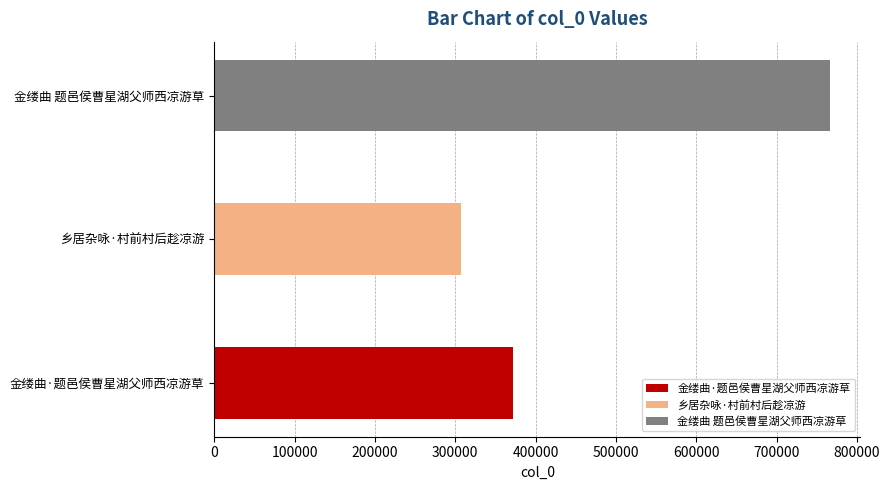

Read the value at 金缕曲 题邑侯曹星湖父师西凉游草, to the nearest 100.

765800